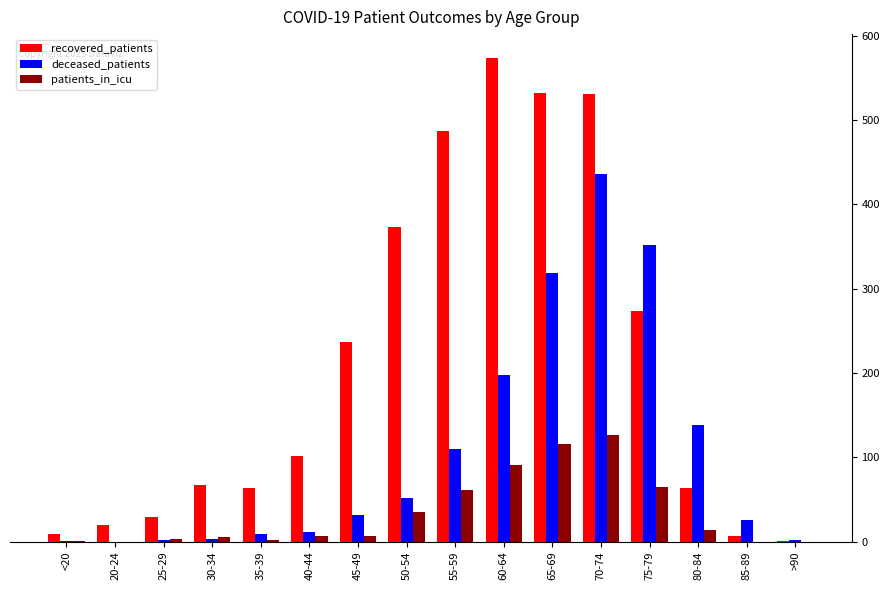

Is the value of deceased_patients at 75-79 greater than the value of patients_in_icu at <20?

Yes